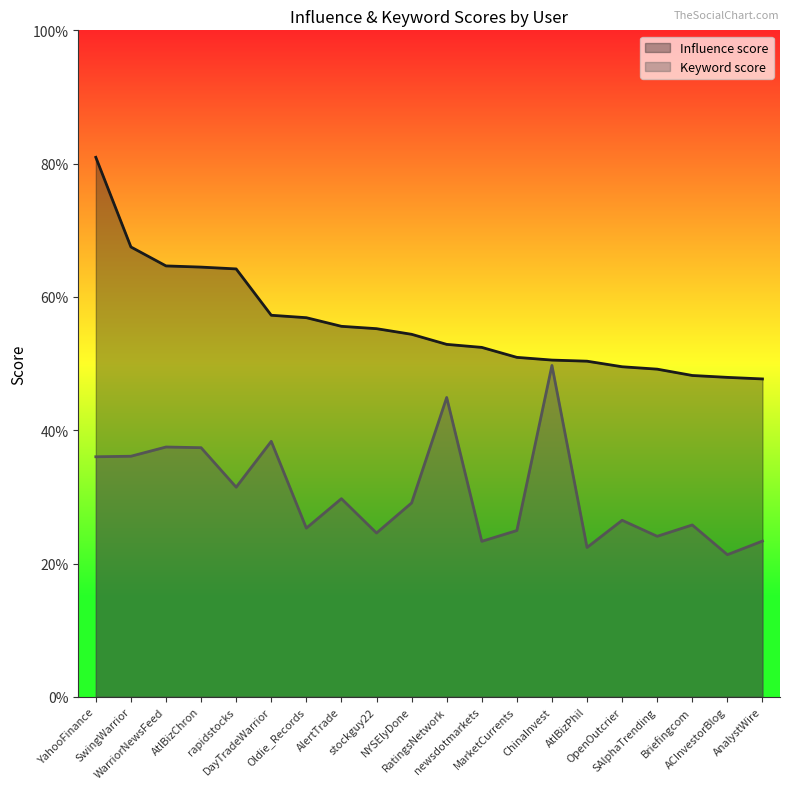

Which has a higher value, AtlBizPhil or Briefingcom?

AtlBizPhil